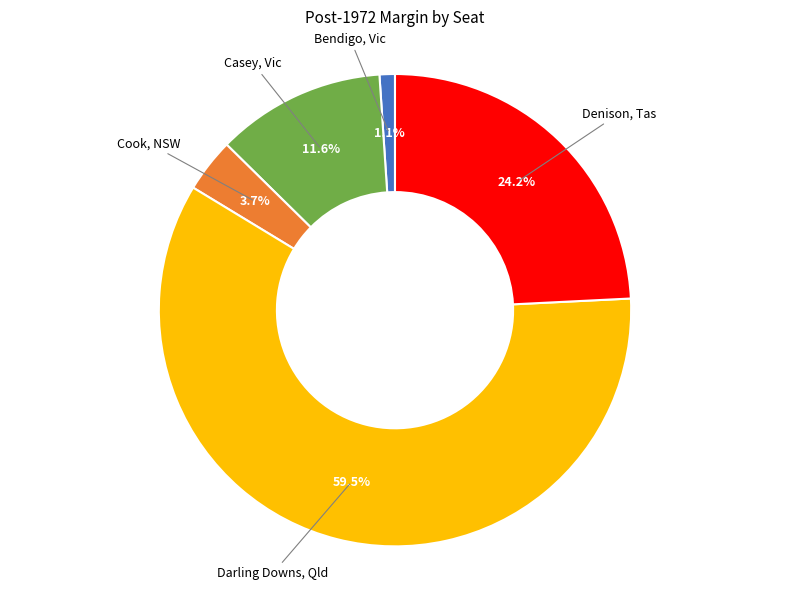

Is there any slice that represents more than half of the pie?

Yes